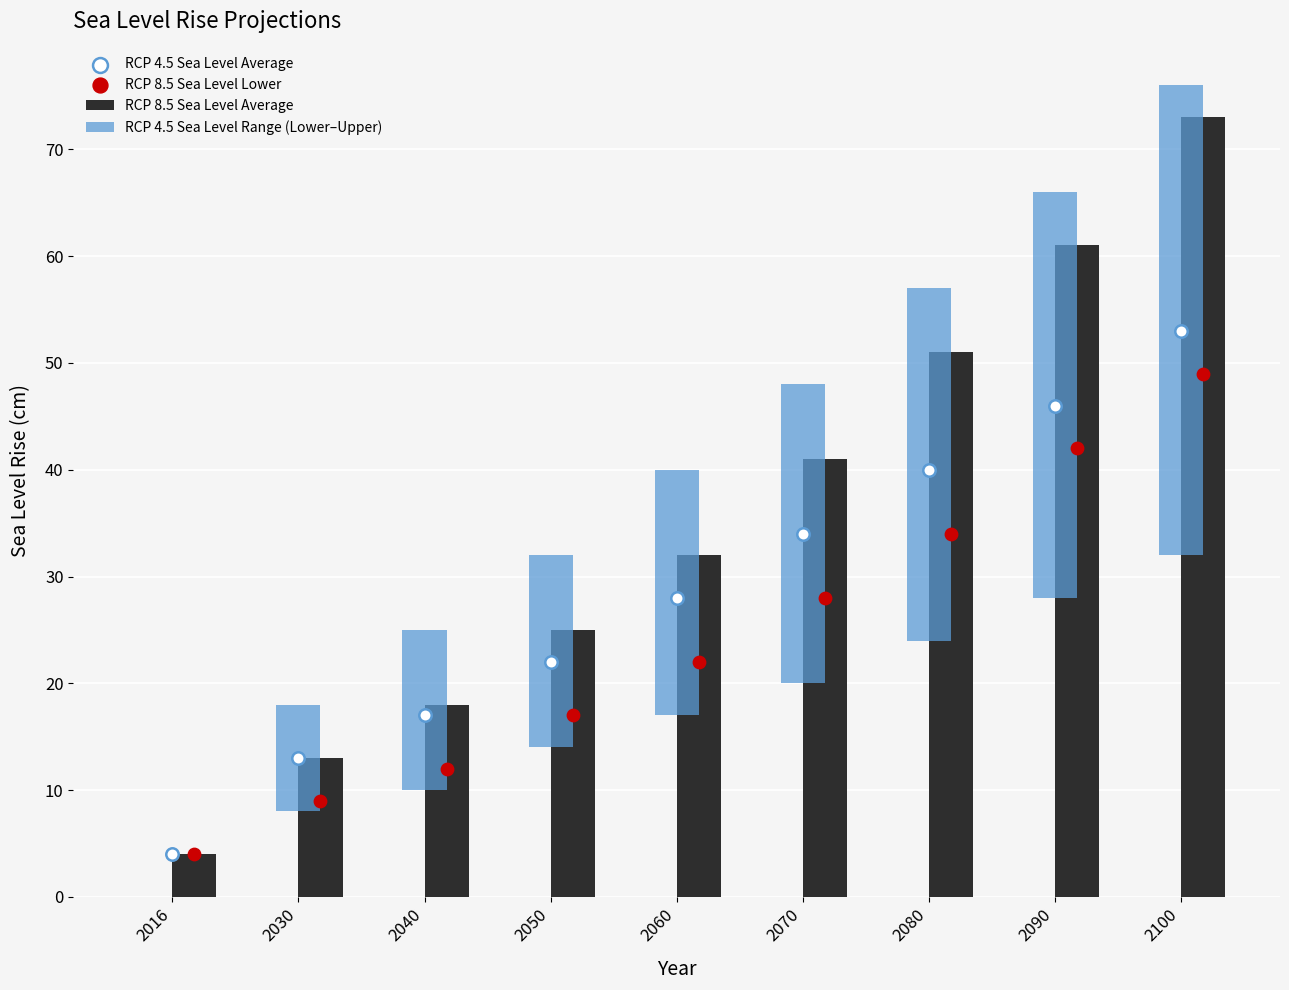

Which series has the largest Y range (max minus min)?

RCP 8.5 Sea Level Average